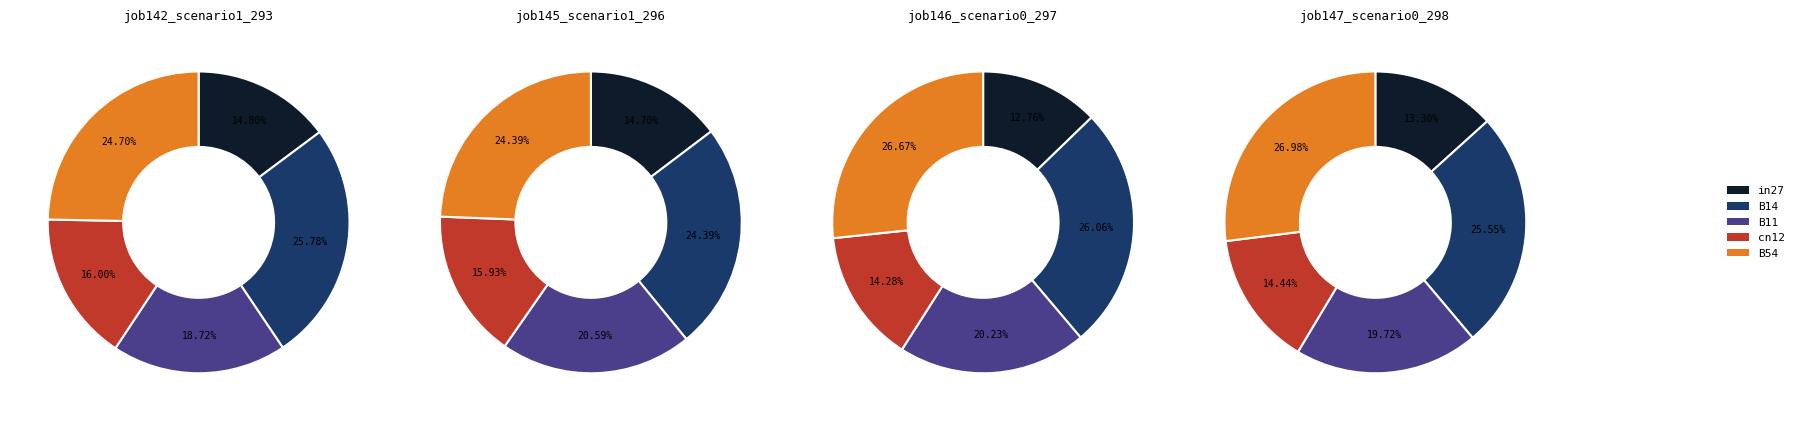

Is B11 the majority of the pie?

No